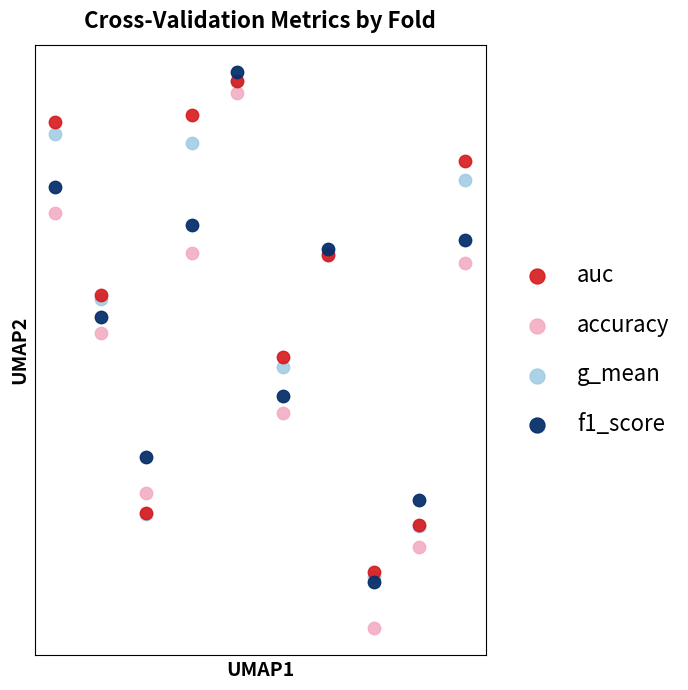

Which series contains the highest Y value?

f1_score